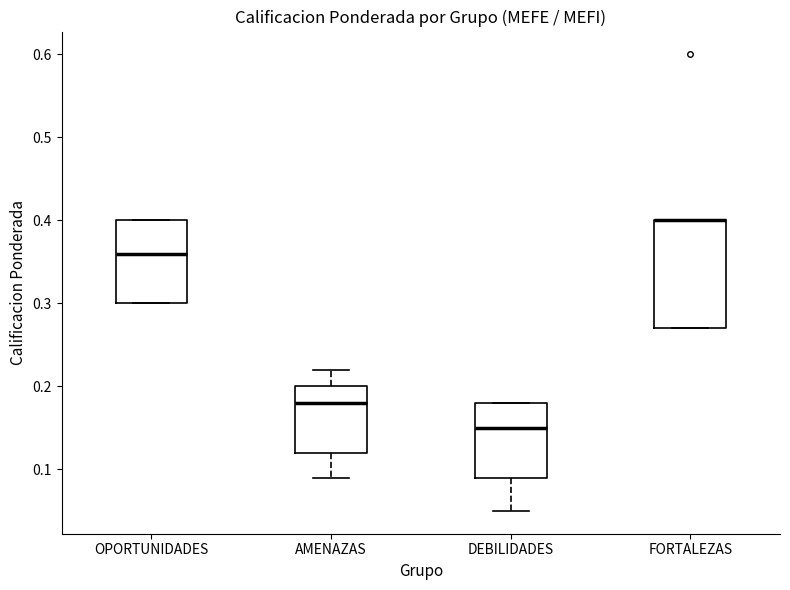

Where is the lower edge of the box for DEBILIDADES on the y-axis? The values are not printed on the chart, so give them approximately, as read against the axis.

0.09